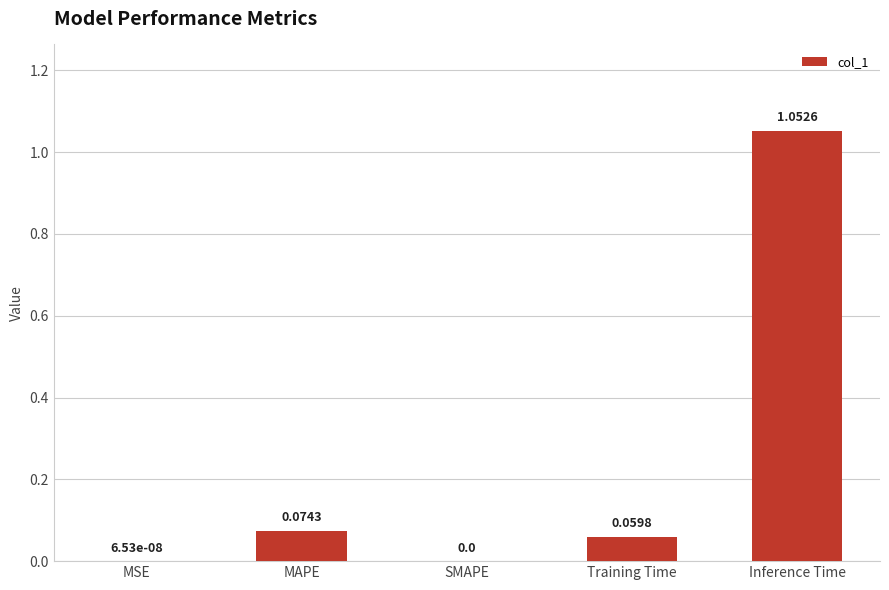

What is the average value?

0.2